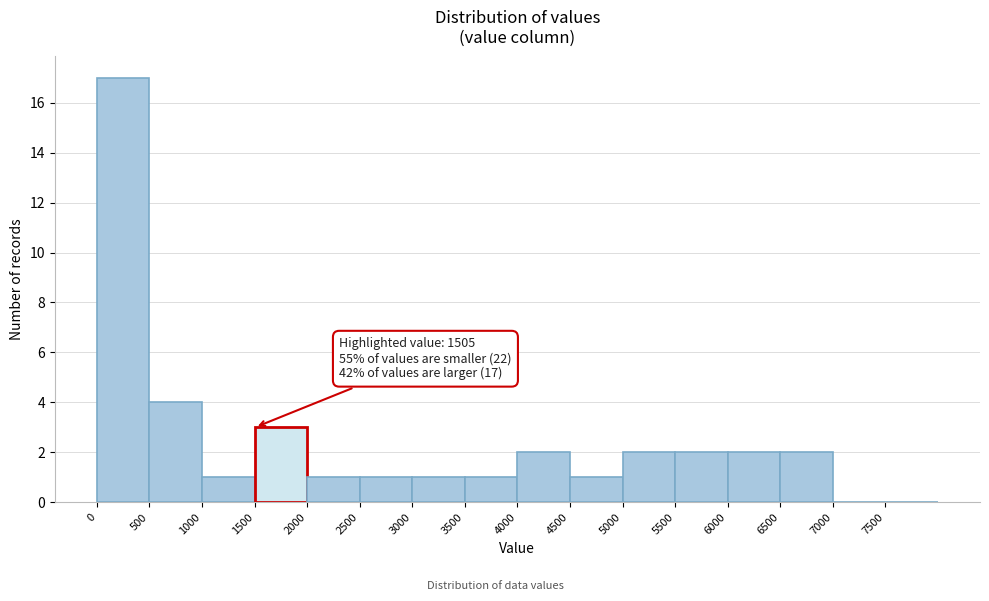

Which range on the x-axis has the tallest bar?

0 to 500